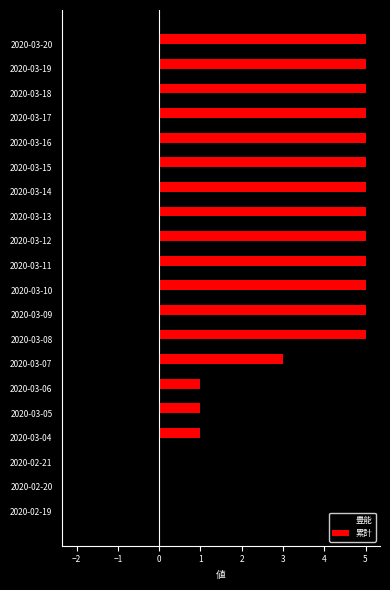

What is the total value across all series at 2020-03-10?

5